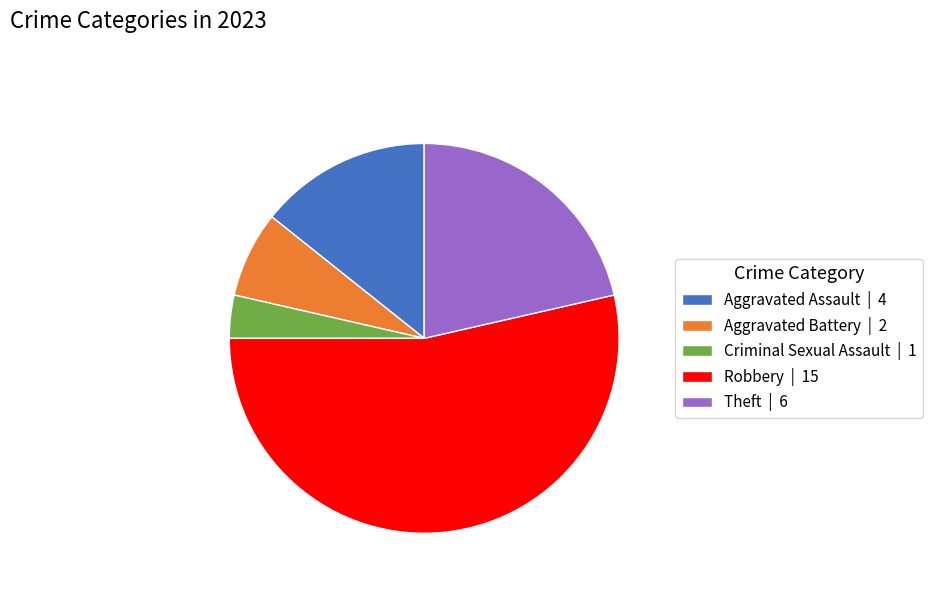

The Aggravated Assault slice represents 14% of the pie. True or false?

True